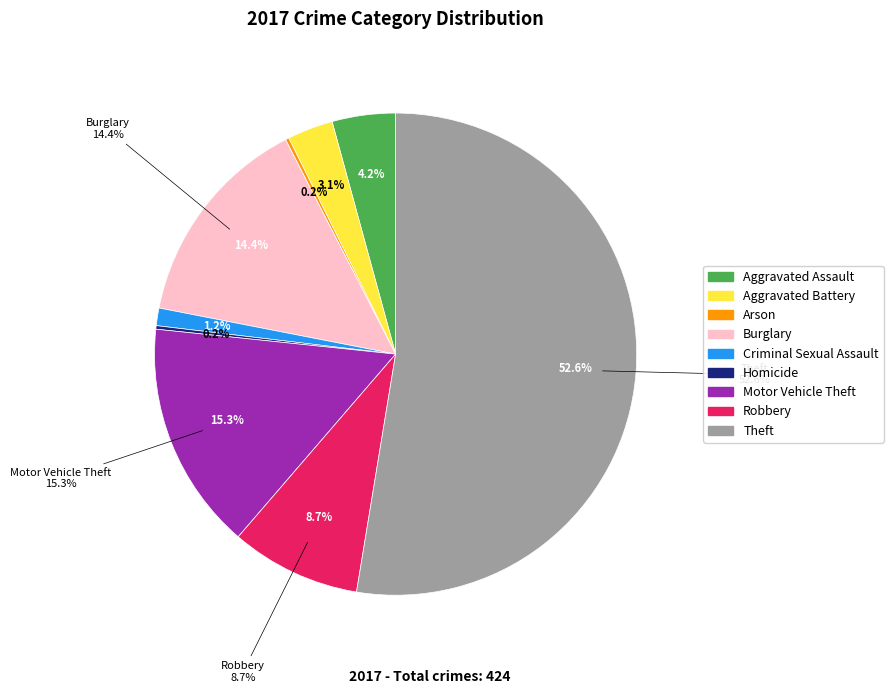

What is the total percentage of Criminal Sexual Assault and Arson?

1.4%